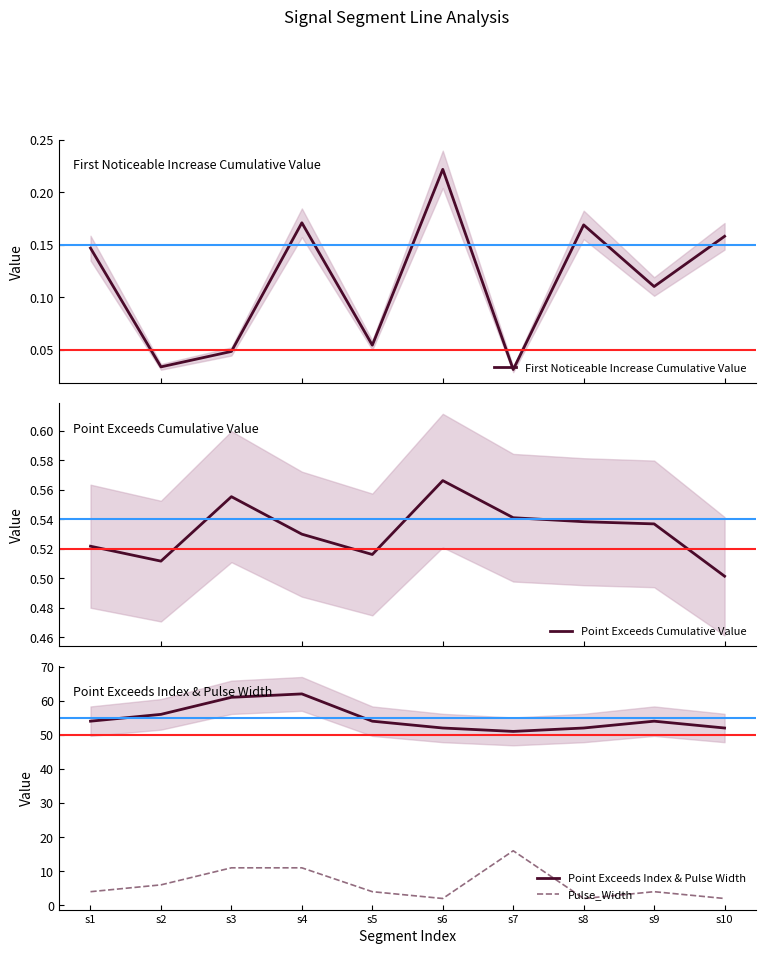

True or false: Point Exceeds Cumulative Value has more than 1 interior local peaks.

True